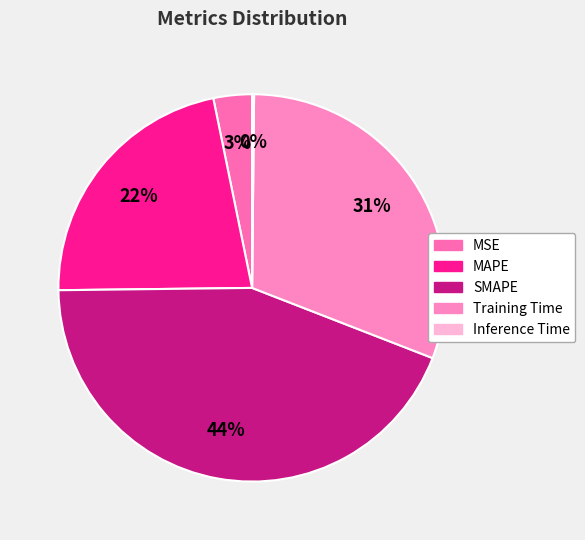

Count the number of slices in the pie.

5